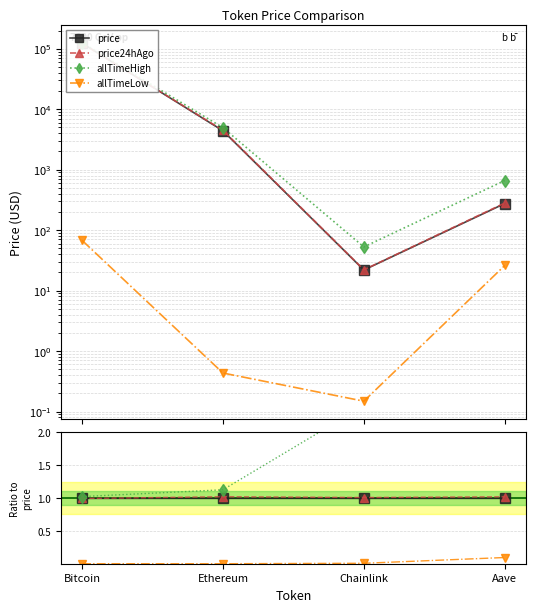

Reading right to left, what are all the values shown in this chart?

price: Aave=1.0	Chainlink=1.0	Ethereum=1.0	Bitcoin=1.0
price24hAgo: Aave=1.0	Chainlink=1.0	Ethereum=1.0	Bitcoin=1.0
allTimeHigh: Aave=2.4	Chainlink=2.4	Ethereum=1.1	Bitcoin=1.0
allTimeLow: Aave=0.1	Chainlink=0.0	Ethereum=0.0	Bitcoin=0.0